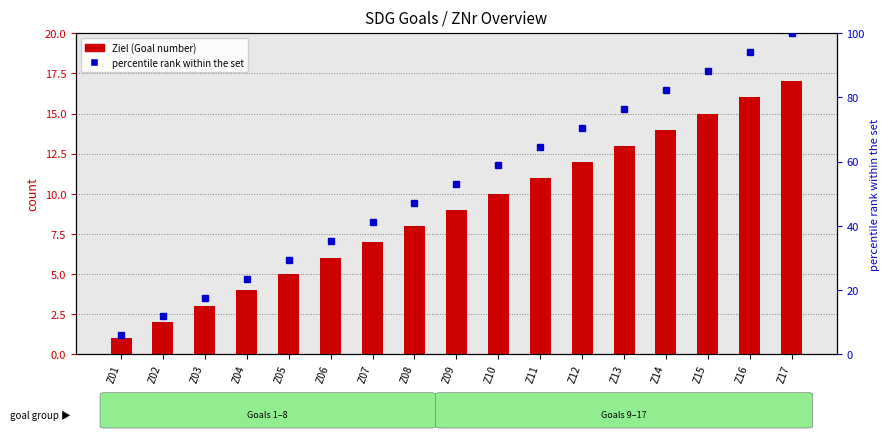

Does the chart contain any negative values?

No